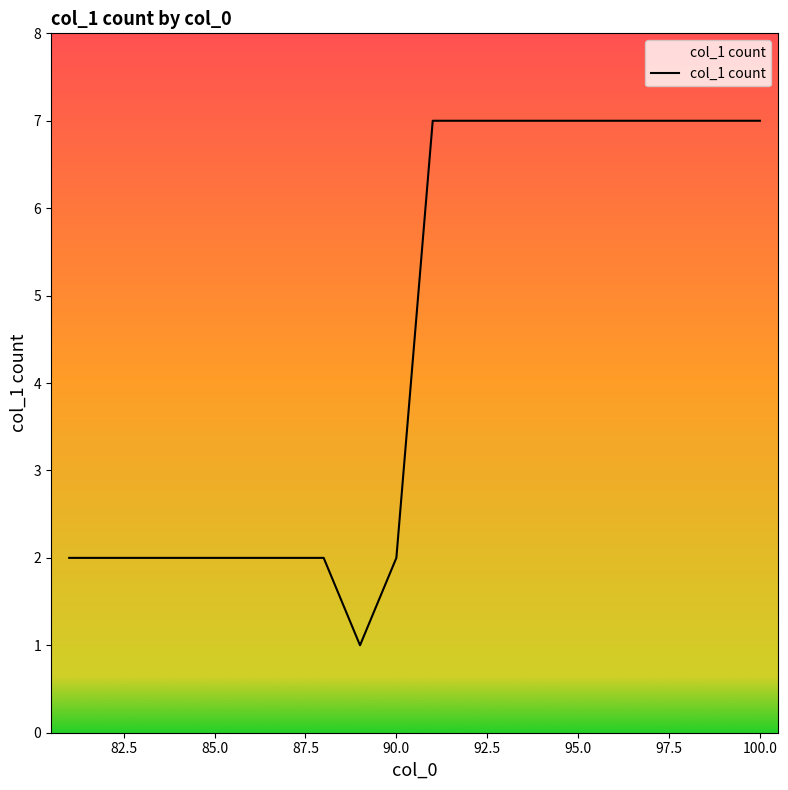

What is the difference between the maximum and minimum values?

6